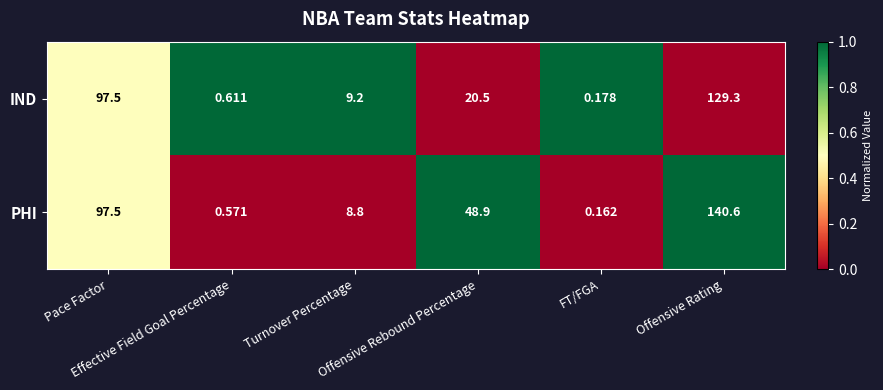

Between Turnover Percentage and Offensive Rebound Percentage, which series saw the biggest shift?

PHI